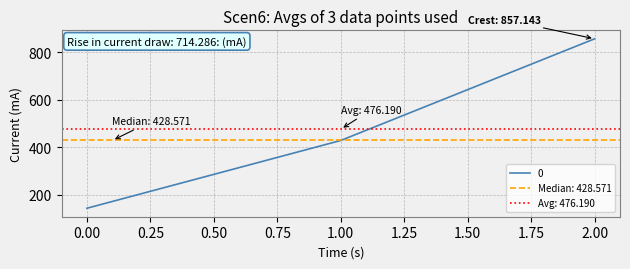

The value at 0 is 84.0. True or false?

False